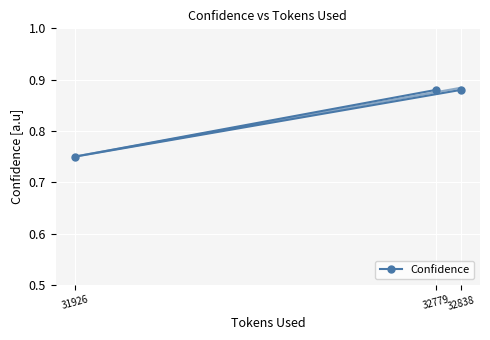

The chart shows a value of 0.9 at 32779. True or false?

True